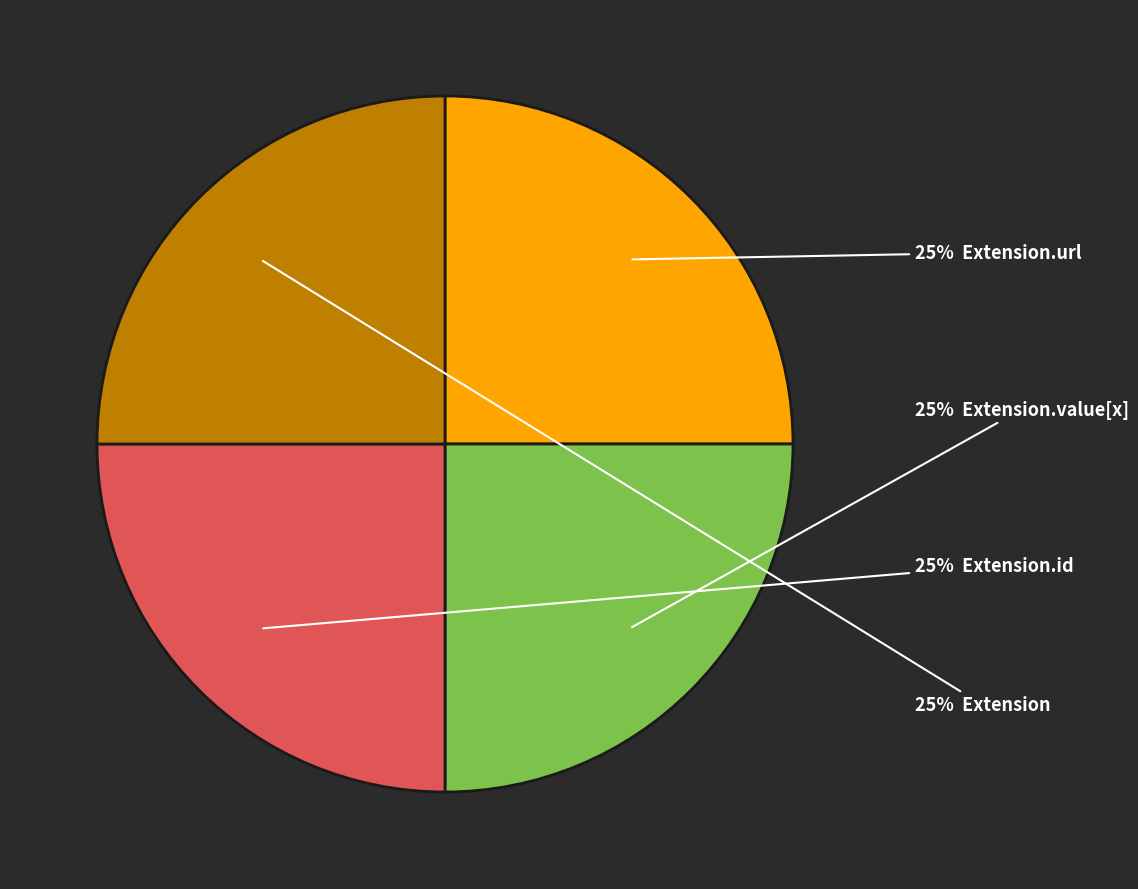

How many segments does this pie chart have?

4